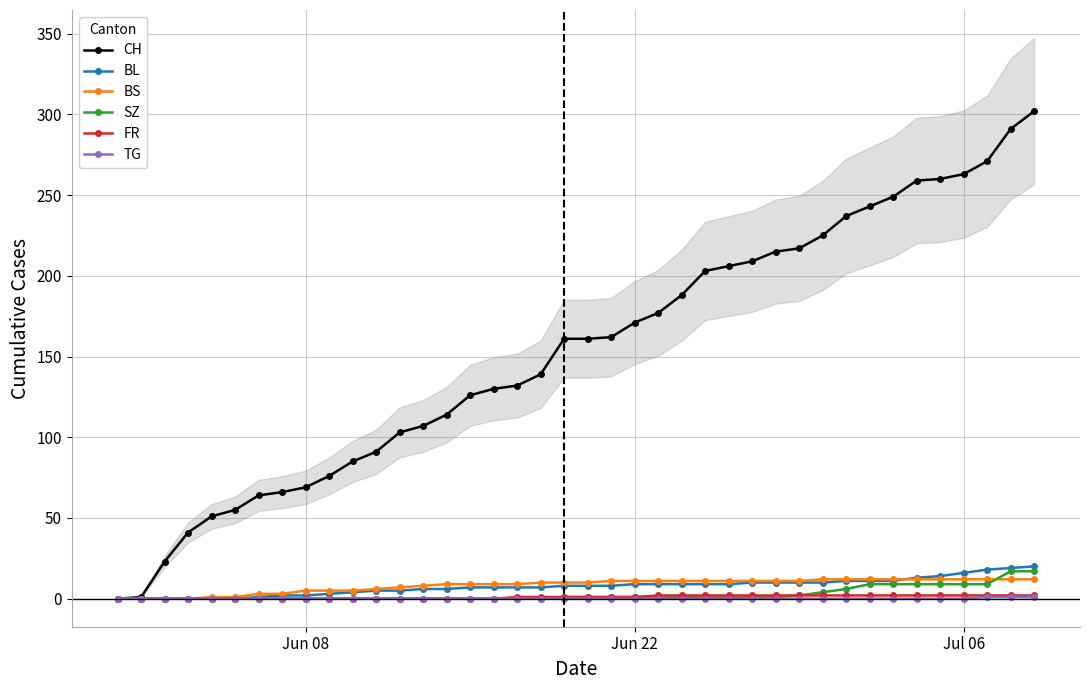

Rank the series by their maximum value, from highest to lowest.

CH, BL, SZ, BS, FR, TG